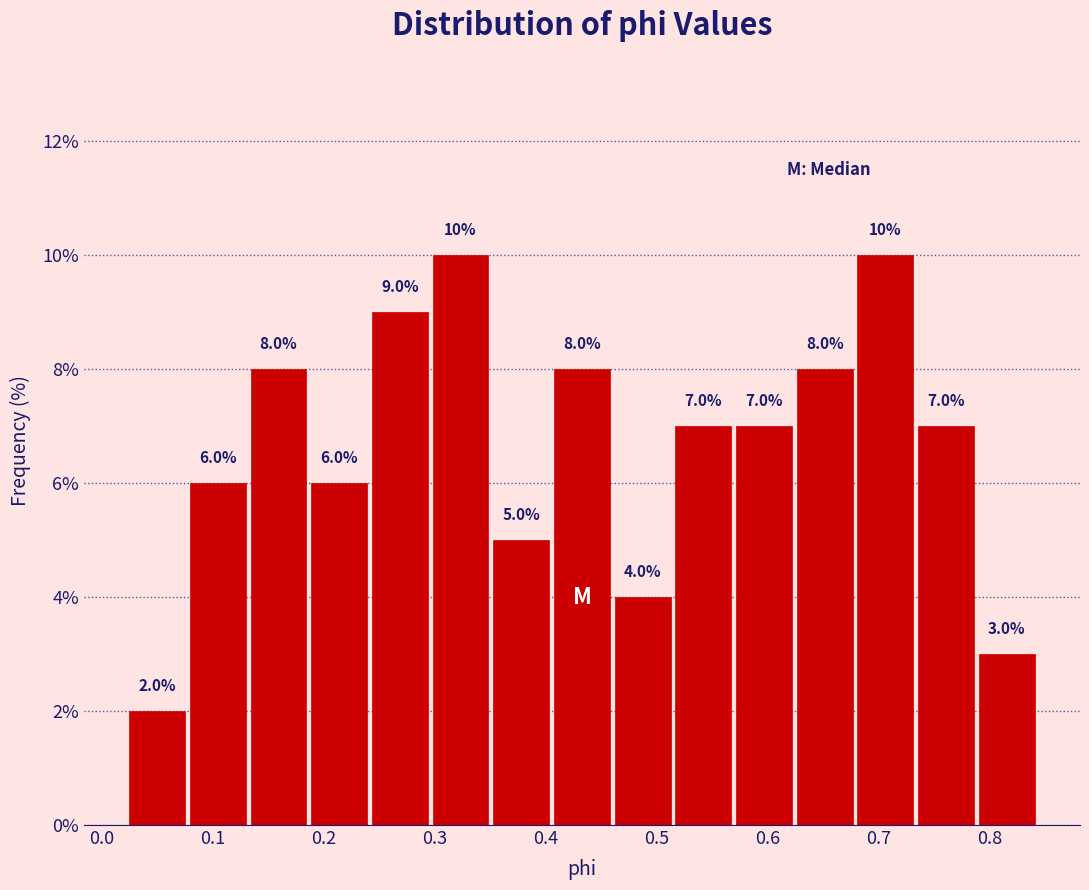

Reading left to right, transcribe this chart: for each bar, give the range it covers on the x-axis and its height. The bar edges are not printed on the chart, so give them approximately, as read against the axis.

0.02 to 0.08: 2.0
0.08 to 0.13: 6.0
0.13 to 0.19: 8.0
0.19 to 0.24: 6.0
0.24 to 0.30: 9.0
0.30 to 0.35: 10.0
0.35 to 0.41: 5.0
0.41 to 0.46: 8.0
0.46 to 0.51: 4.0
0.51 to 0.57: 7.0
0.57 to 0.62: 7.0
0.62 to 0.68: 8.0
0.68 to 0.73: 10.0
0.73 to 0.79: 7.0
0.79 to 0.84: 3.0